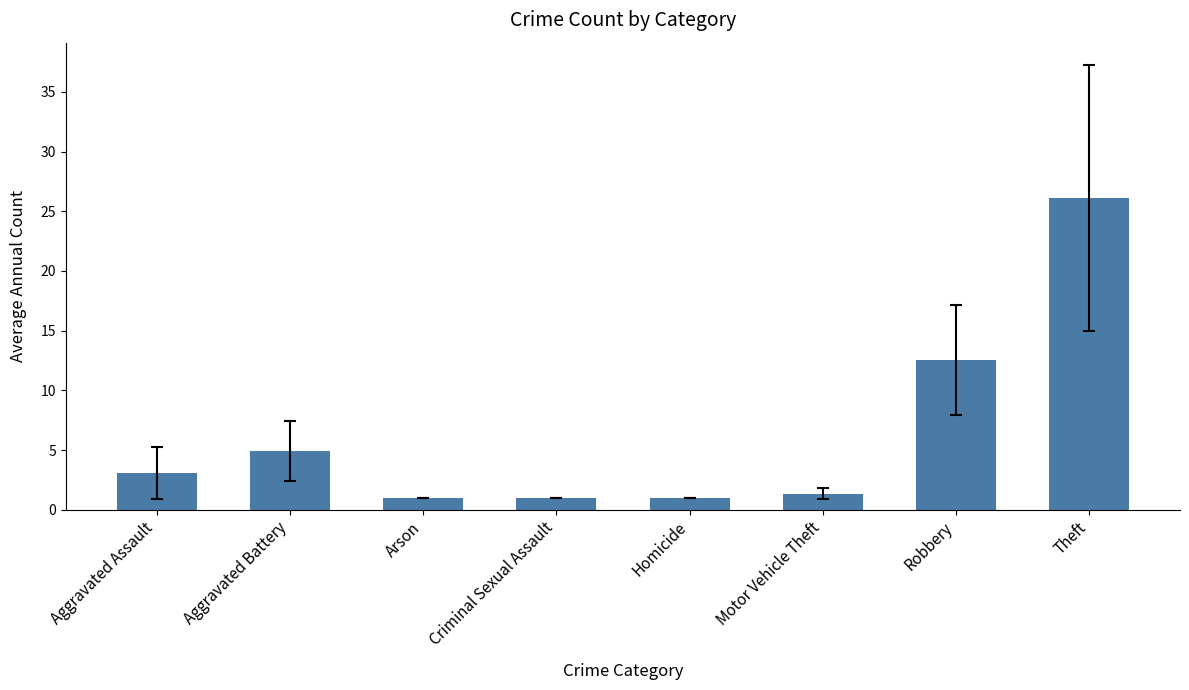

The value at Aggravated Battery is 4.9. True or false?

True